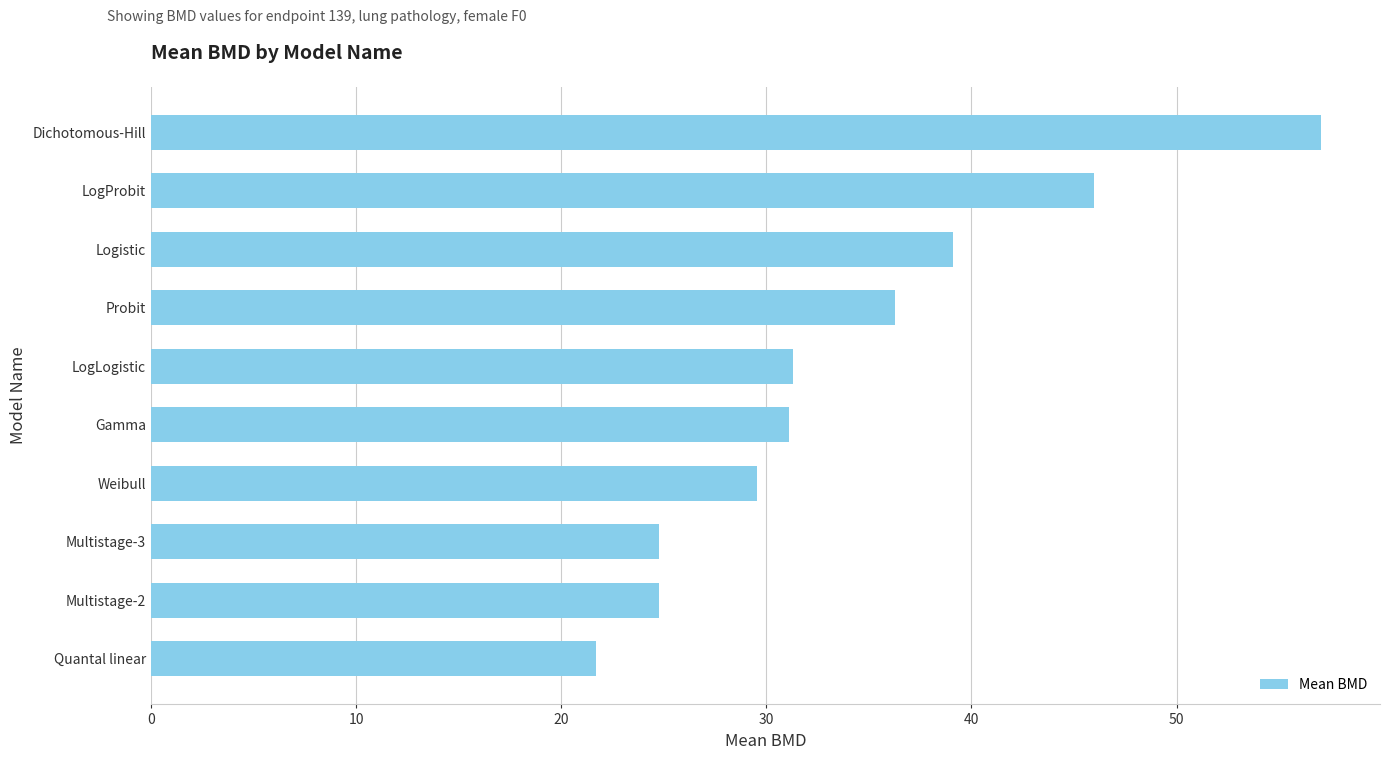

What is the minimum value shown in the chart?

21.7